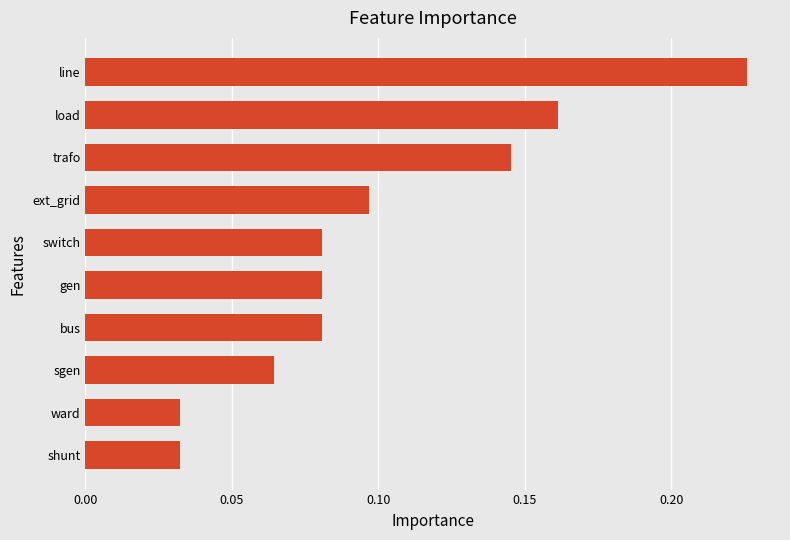

What is the change in value from ward to load?

+0.1